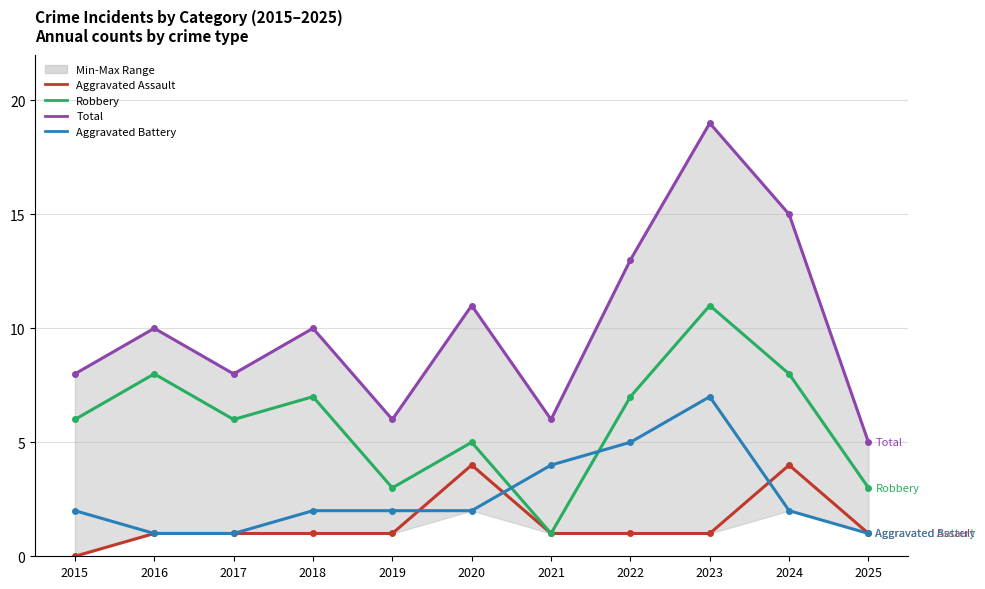

How many values in the Aggravated Assault series are below 1?

1